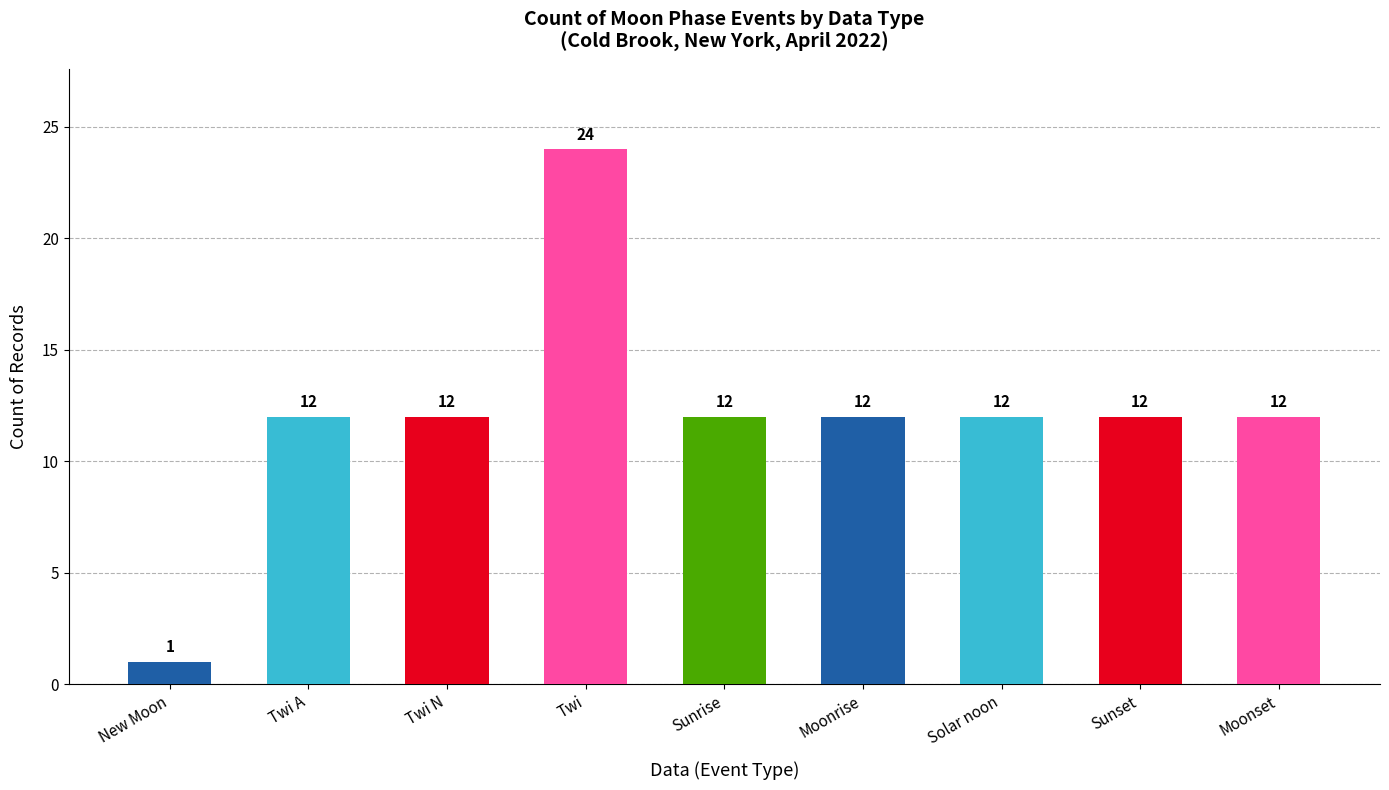

What is the label of the 2nd bar from the left?

Twi A